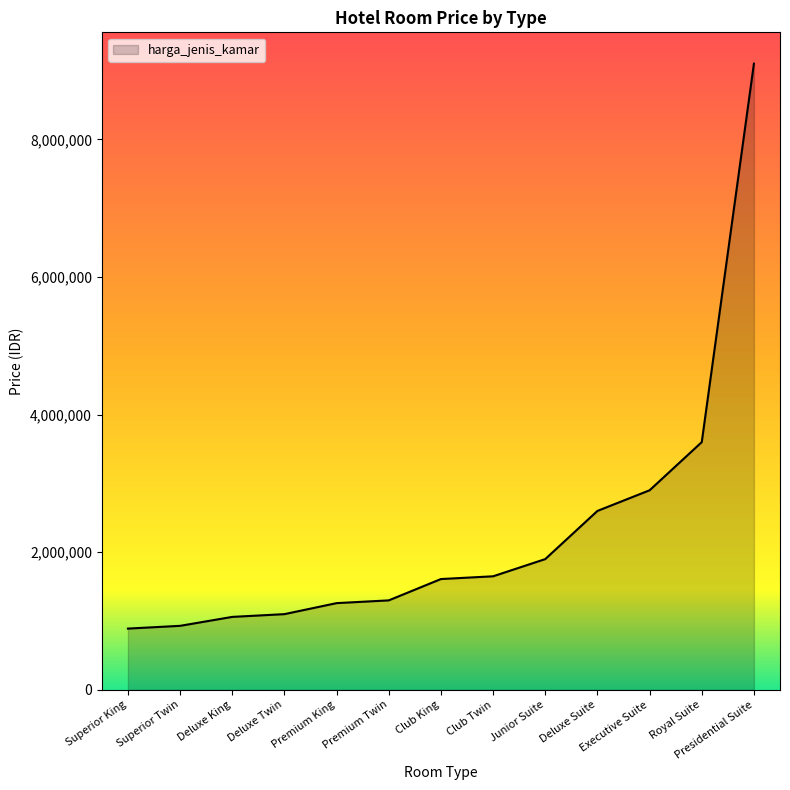

Reading left to right, transcribe all the data shown in this chart.

Superior King=890000	Superior Twin=930000	Deluxe King=1060000	Deluxe Twin=1100000	Premium King=1260000	Premium Twin=1300000	Club King=1610000	Club Twin=1650000	Junior Suite=1900000	Deluxe Suite=2600000	Executive Suite=2900000	Royal Suite=3600000	Presidential Suite=9100000